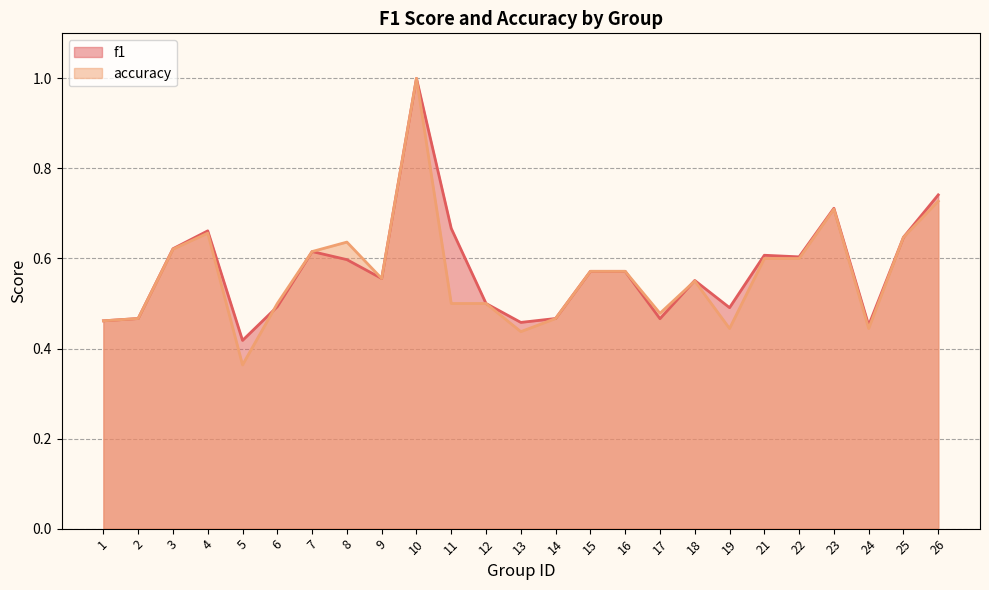

What is the approximate value of accuracy at 24?

0.4